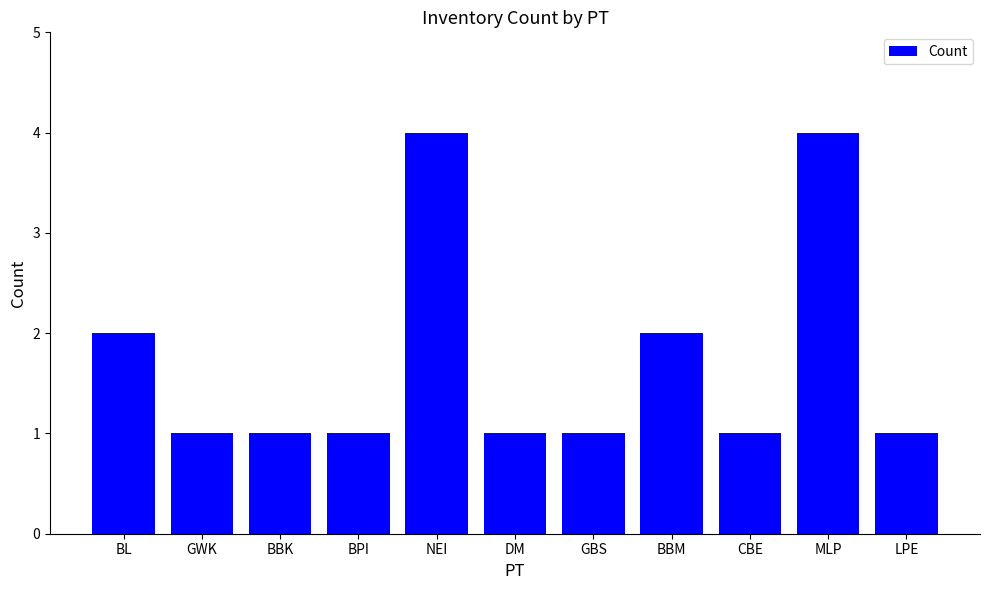

What is the greatest value displayed?

4